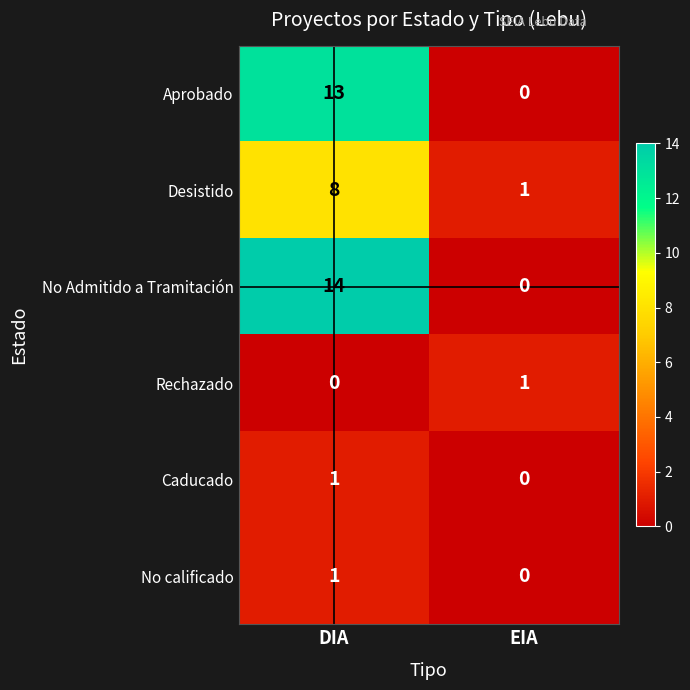

How many data points in No calificado are less than 1?

1